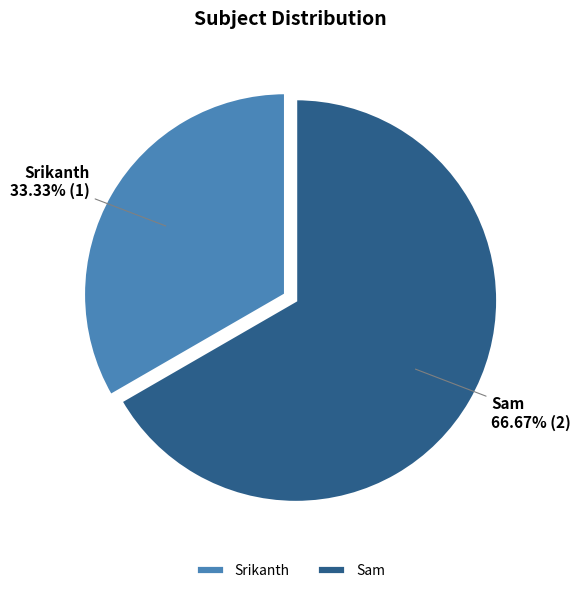

To the nearest percent, what percentage of the pie is Srikanth?

33%